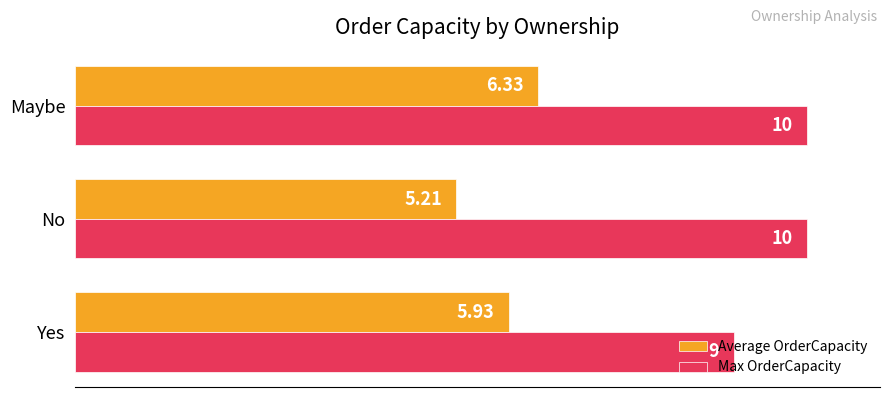

What is the sum of all Max OrderCapacity values?

29.0